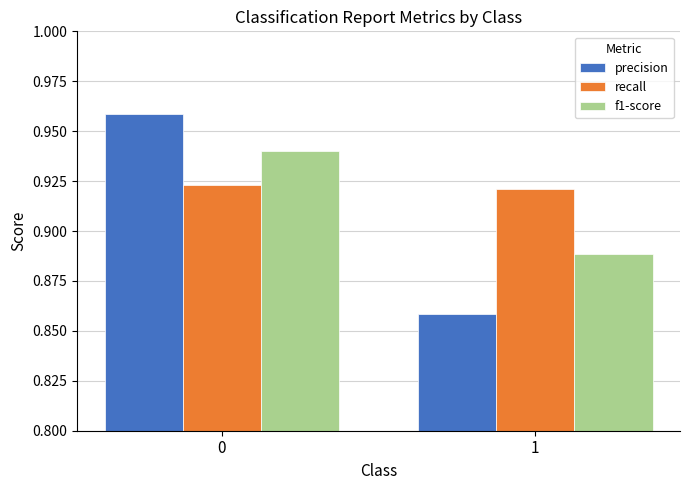

What is the sum of the recall values at 1 and 0?

1.8